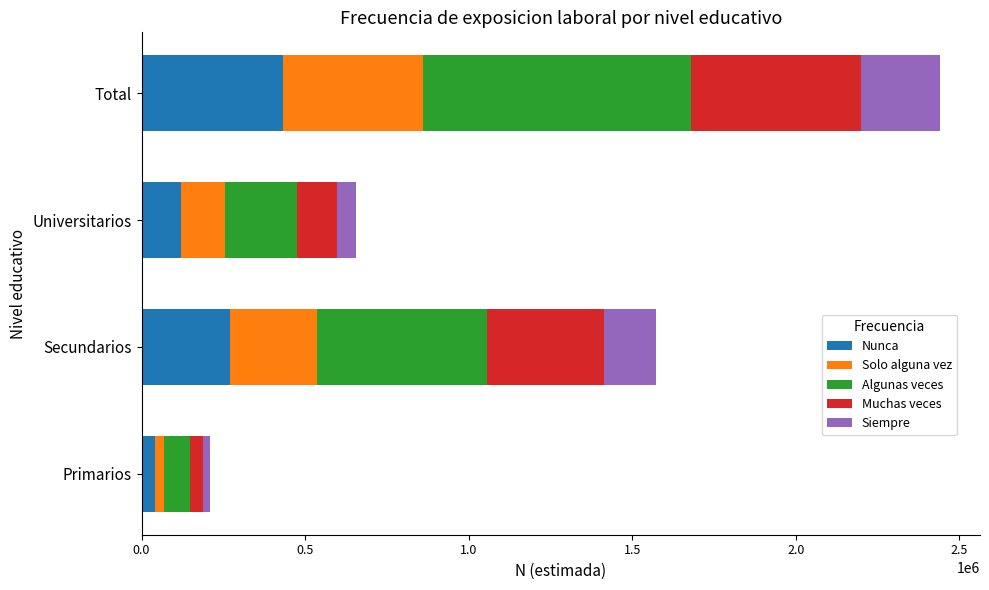

What are all the series names shown in the legend?

Nunca, Solo alguna vez, Algunas veces, Muchas veces, Siempre